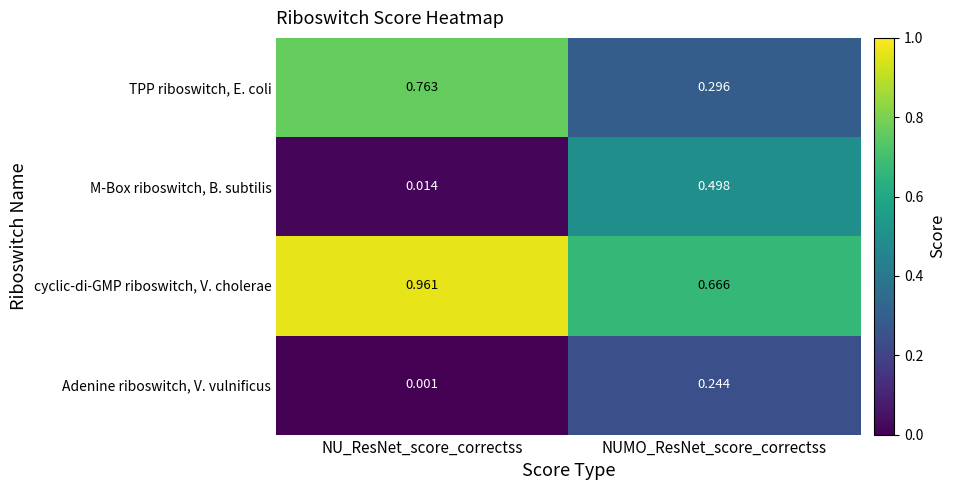

At which label is cyclic-di-GMP riboswitch, V. cholerae closest to 0?

NUMO_ResNet_score_correctss